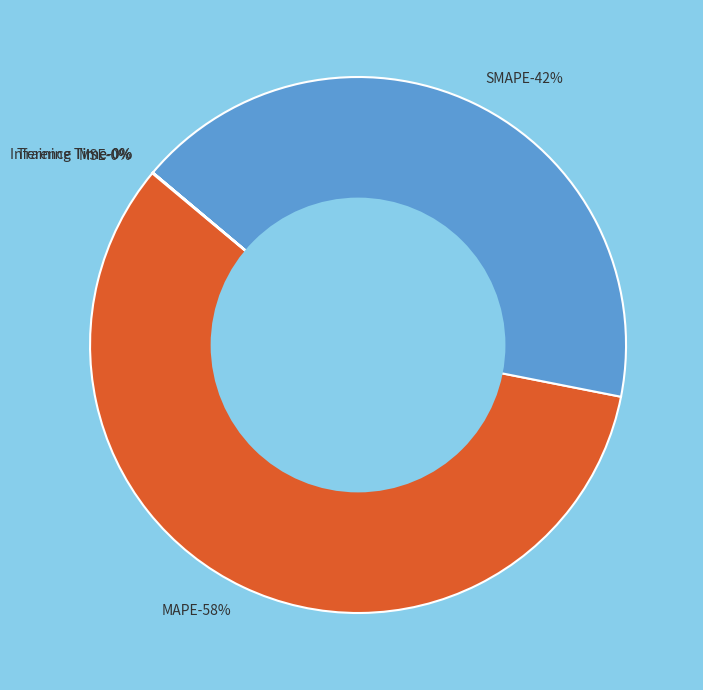

What is the smallest slice in the pie chart?

Training Time